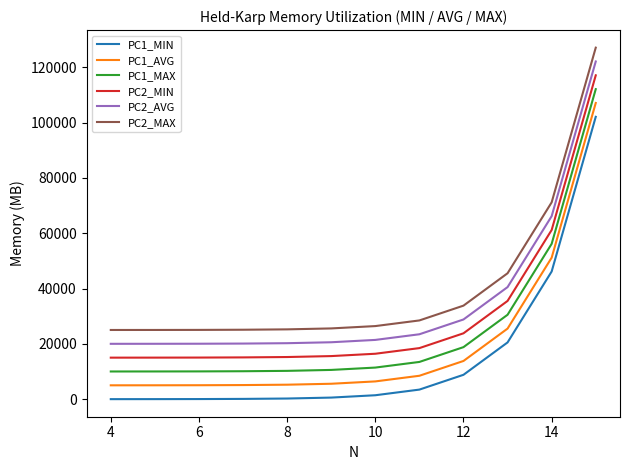

List the series in order of their overall mean, highest first.

PC2_MAX, PC2_AVG, PC2_MIN, PC1_MAX, PC1_AVG, PC1_MIN